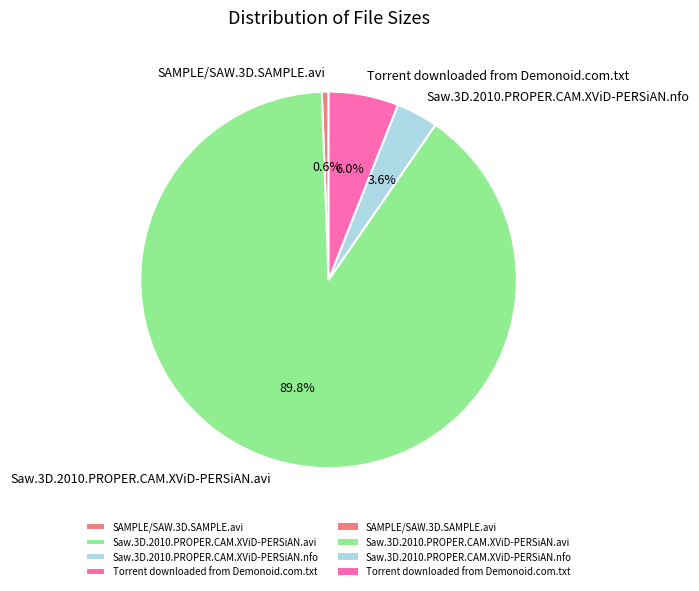

Rank the categories by value from lowest to highest.

SAMPLE/SAW.3D.SAMPLE.avi, Saw.3D.2010.PROPER.CAM.XViD-PERSiAN.nfo, Torrent downloaded from Demonoid.com.txt, Saw.3D.2010.PROPER.CAM.XViD-PERSiAN.avi